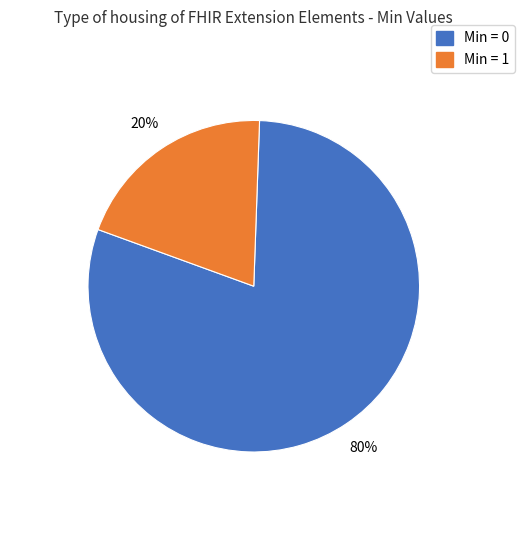

Which category has the smallest portion of the pie?

Min = 1